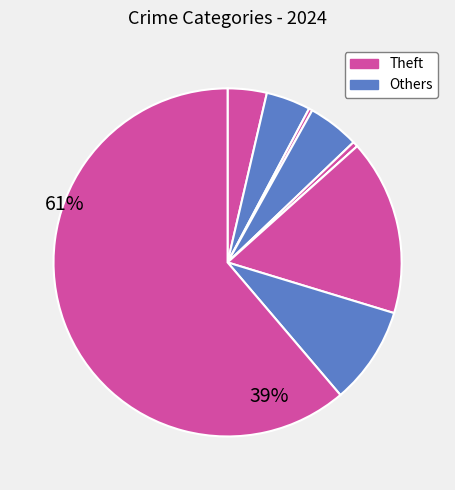

To the nearest percent, what is the difference between the largest and smallest slice percentages?

61%